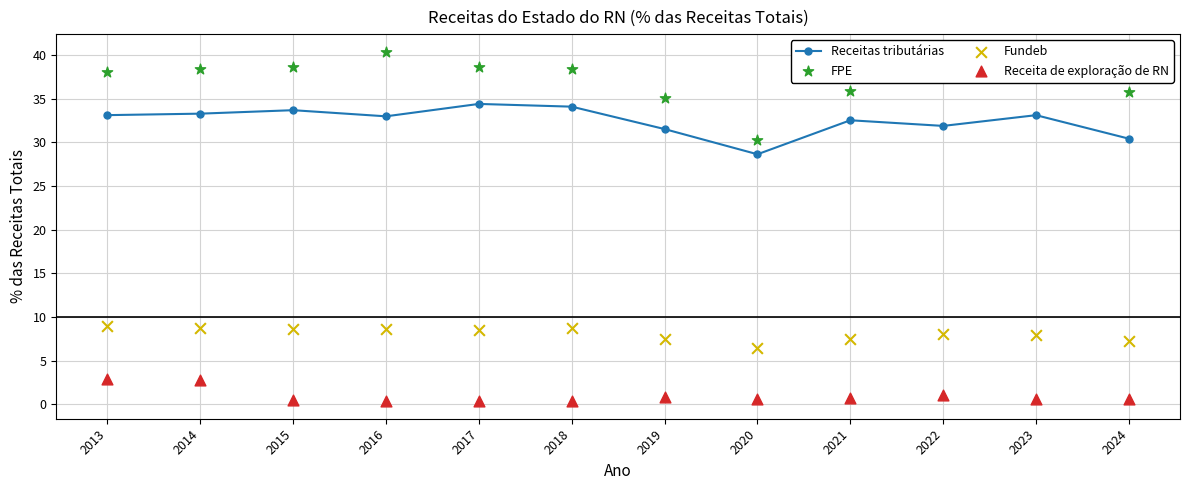

Which series reaches the minimum Y coordinate?

Receita de exploração de RN